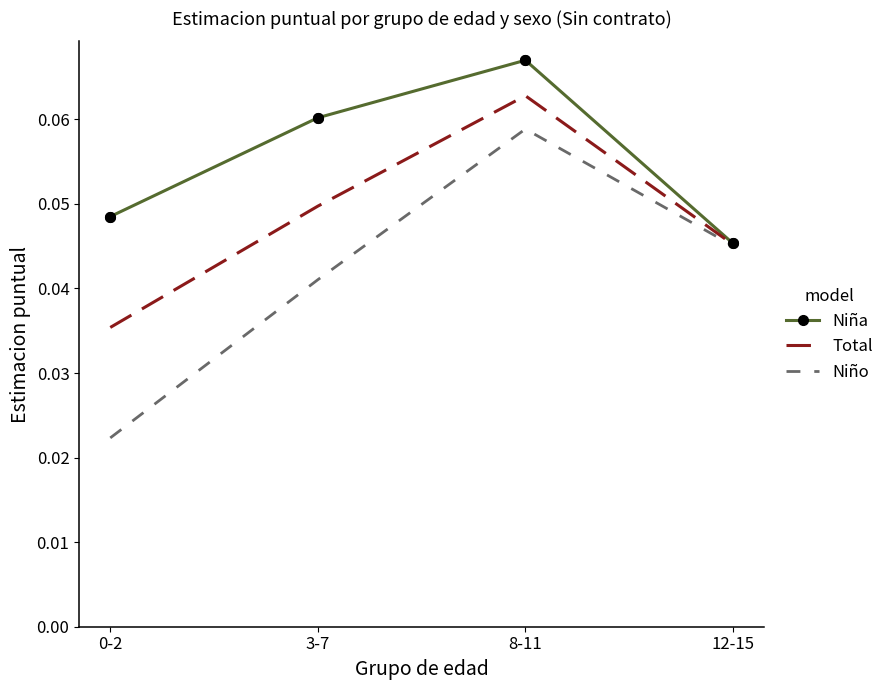

At which label does Niña reach its peak?

8-11